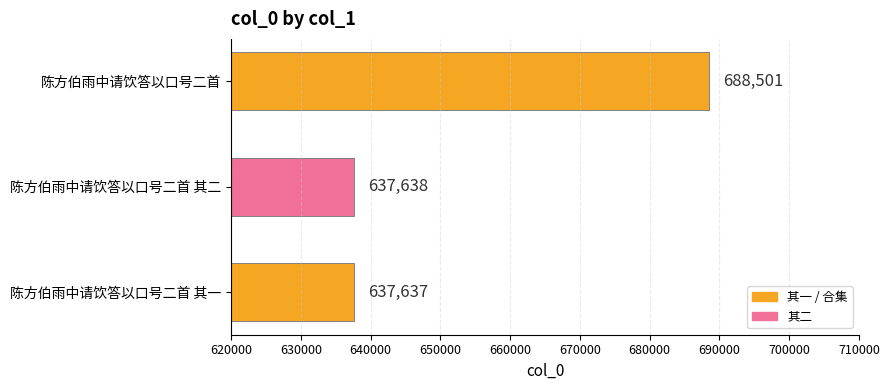

Reading bottom to top, what are all the values shown in this chart?

637637	637638	688501